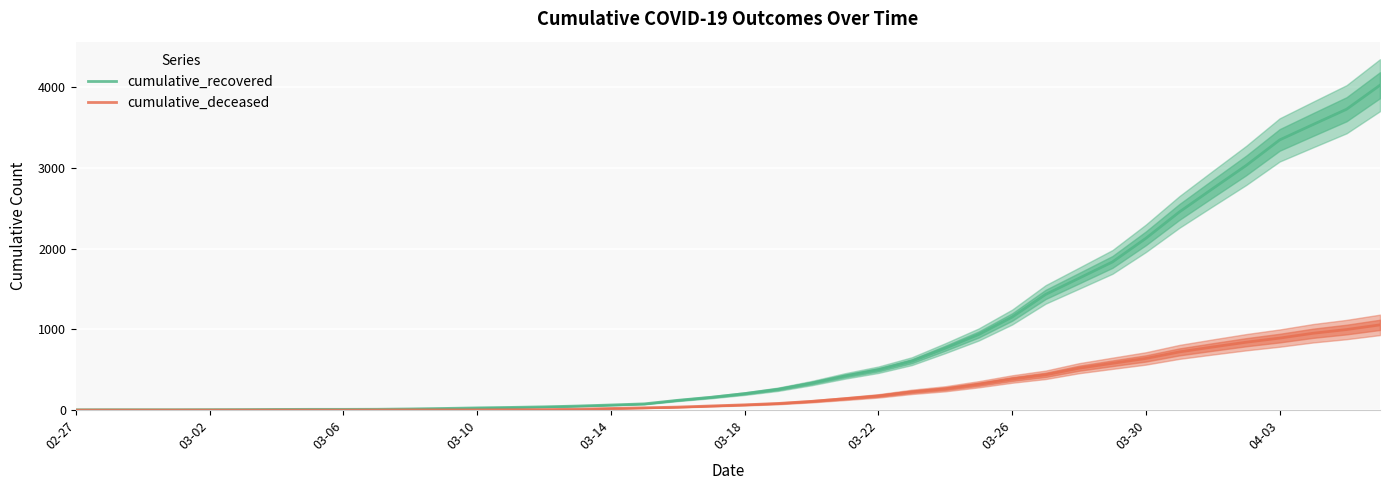

True or false: cumulative_deceased and cumulative_recovered cross at least once.

False